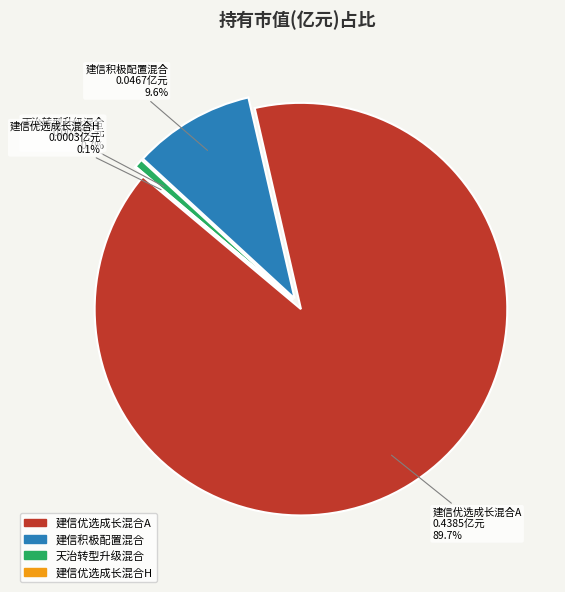

To the nearest percent, what is the difference between the 建信优选成长混合A and 建信积极配置混合 slice percentages?

80%